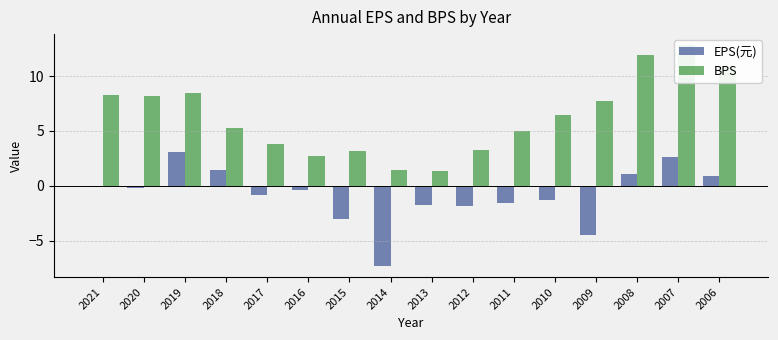

What is the total value across all series at 2014?

-5.9